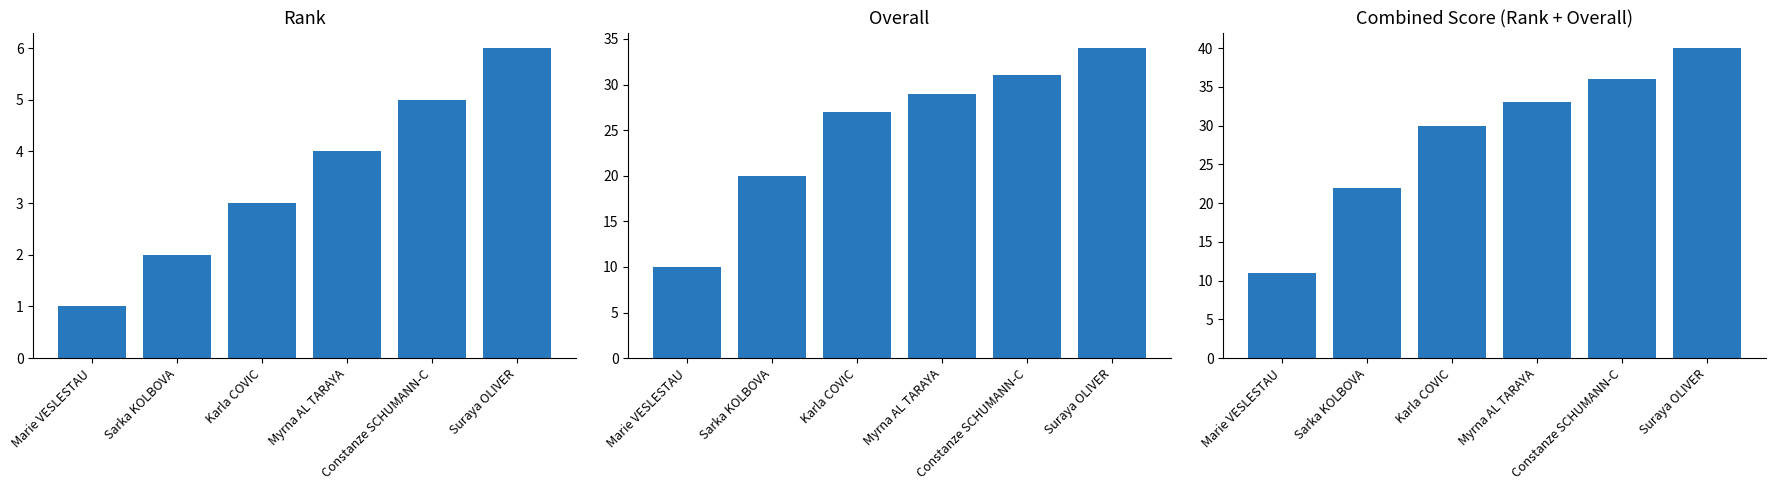

Is it true that Combined Score equals 33 at Myrna AL TARAYA?

True